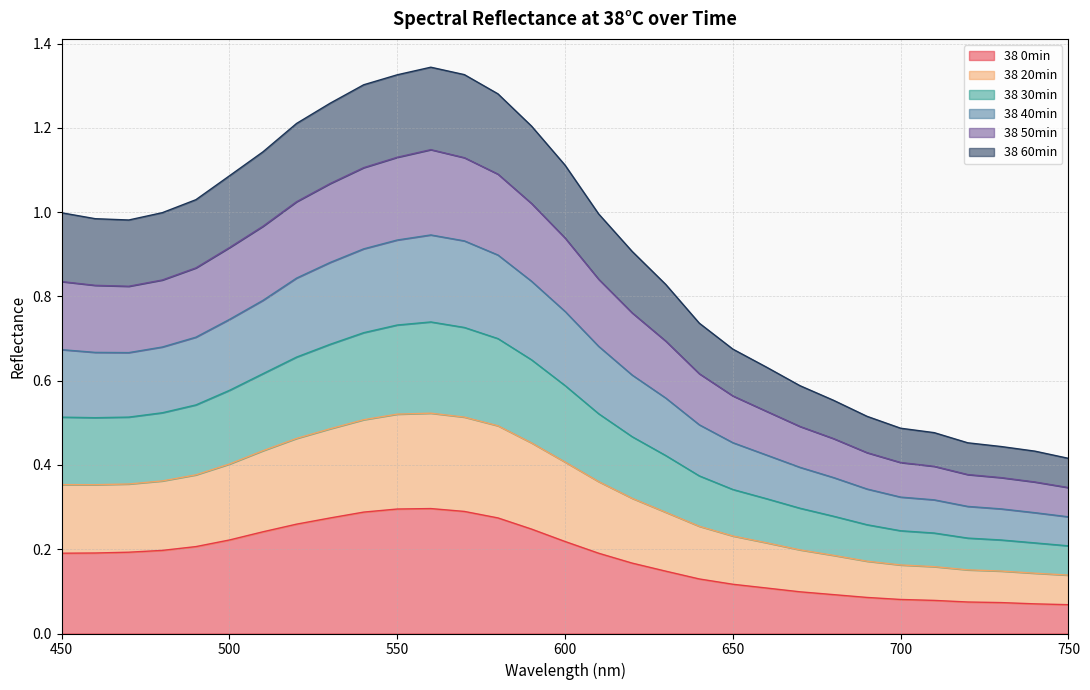

True or false: 38 60min and 38 20min cross at least once.

False